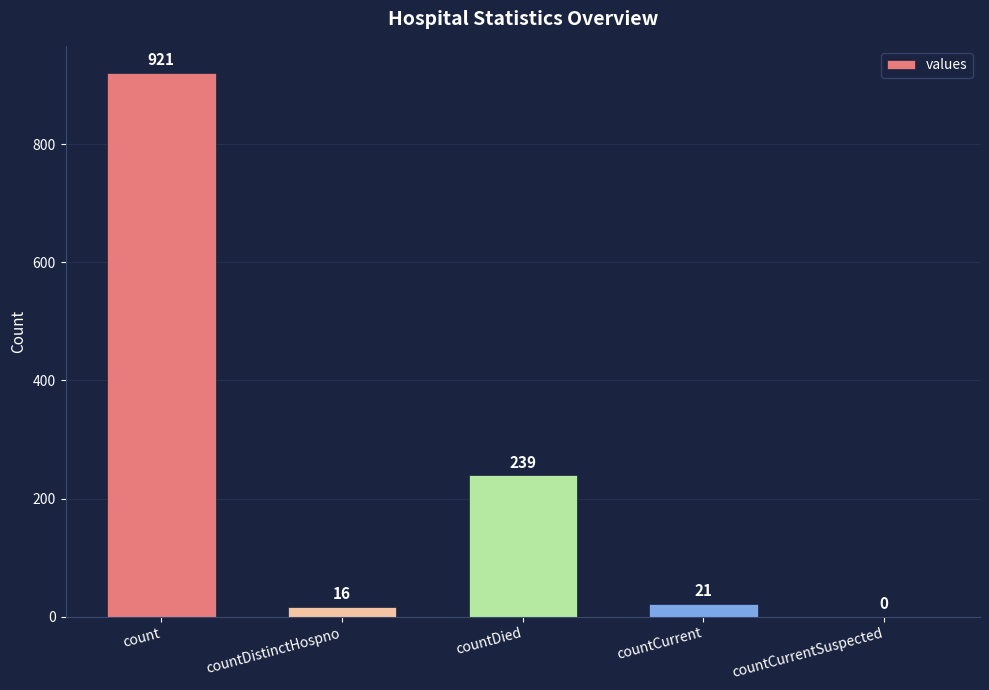

What is the change in value from countDistinctHospno to countDied?

+223